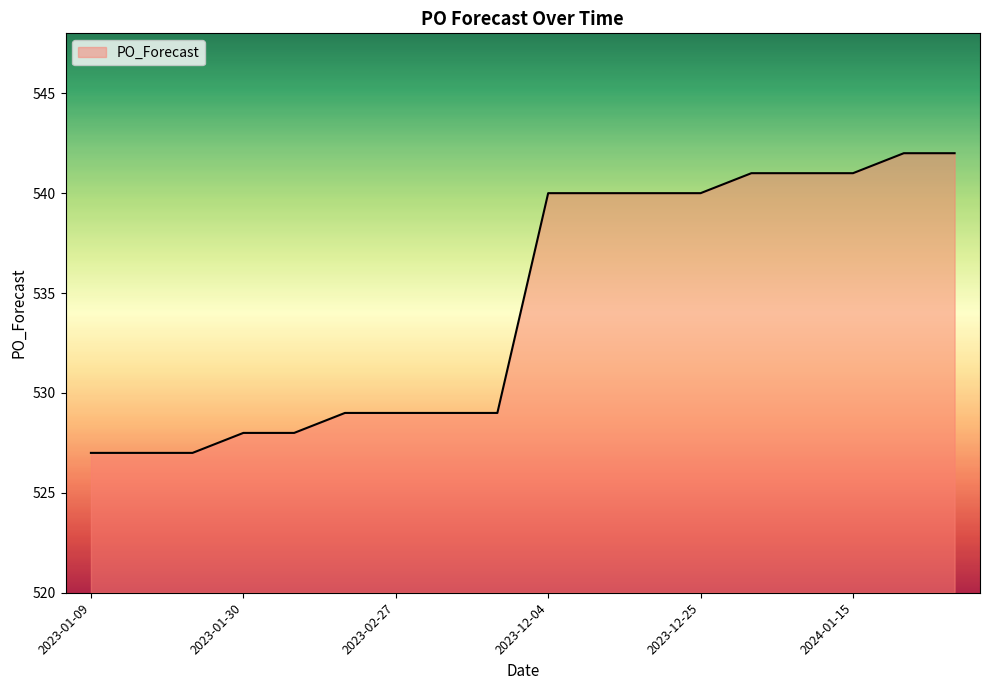

What is the maximum value shown in the chart?

542